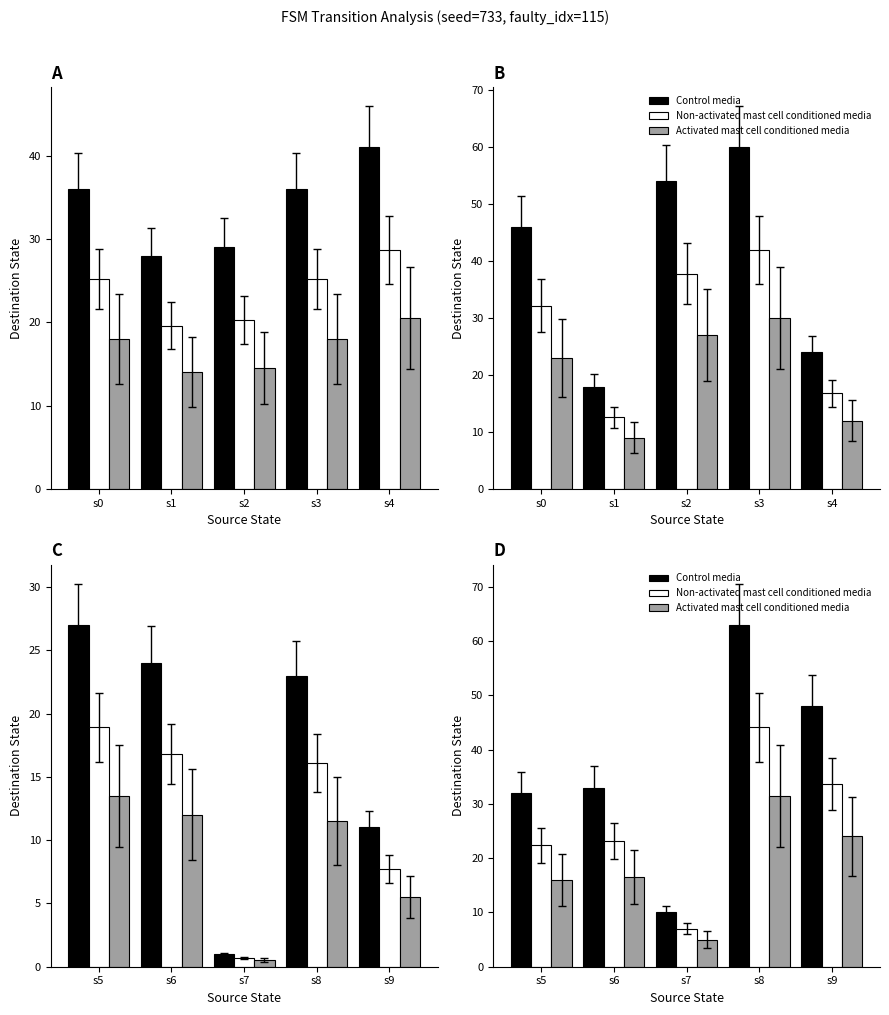

Which series changed the most between s7 and s8?

Control media